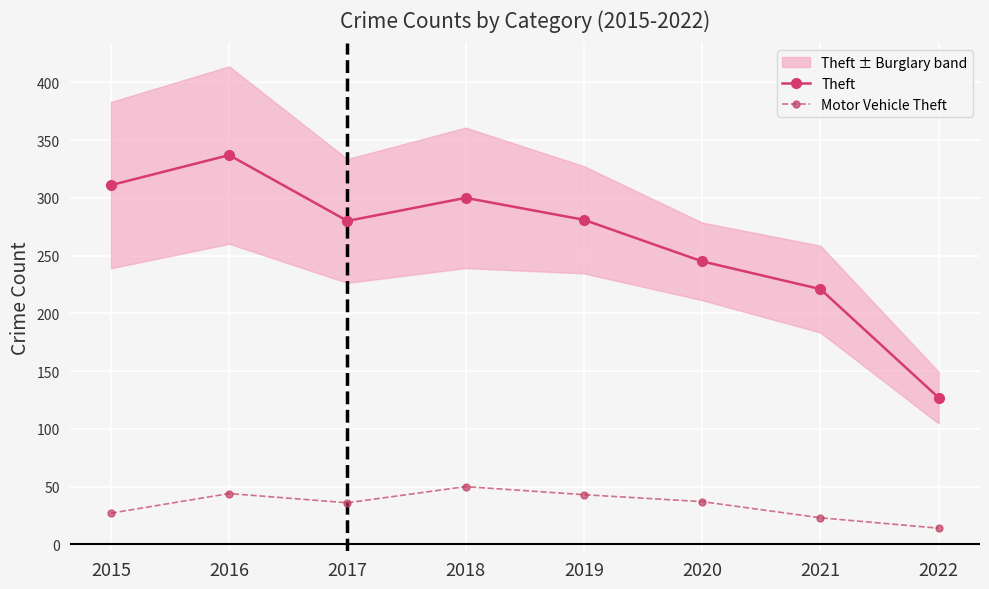

What is the average value of the Motor Vehicle Theft series?

34